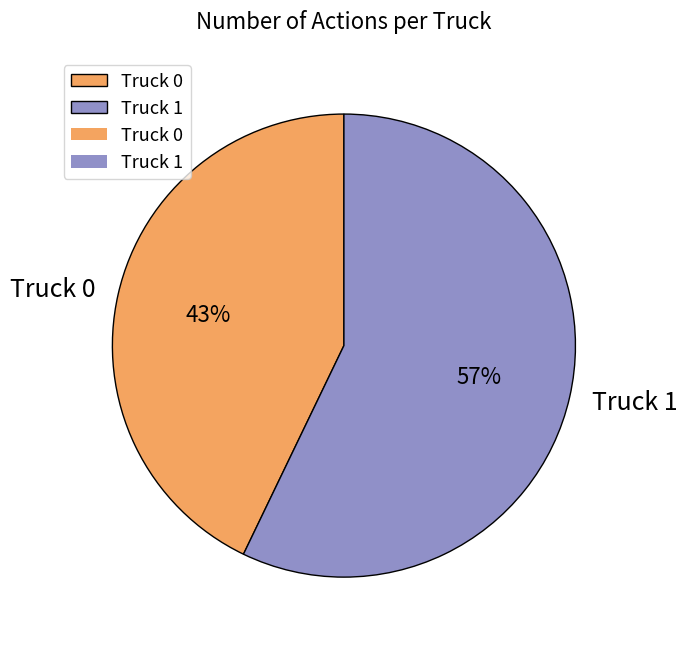

Count the number of slices in the pie.

2